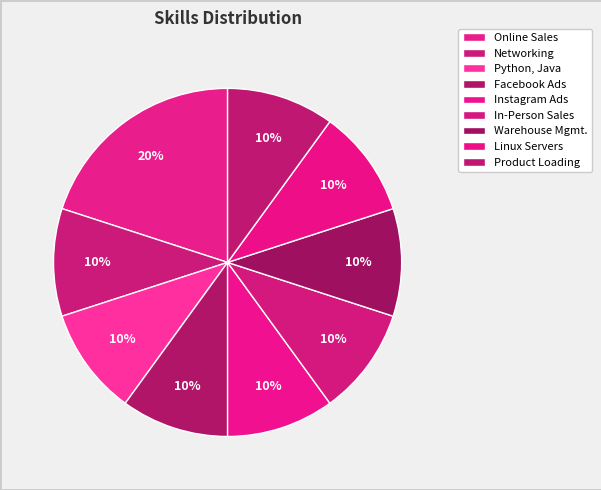

What is the largest slice in the pie chart?

Online Sales